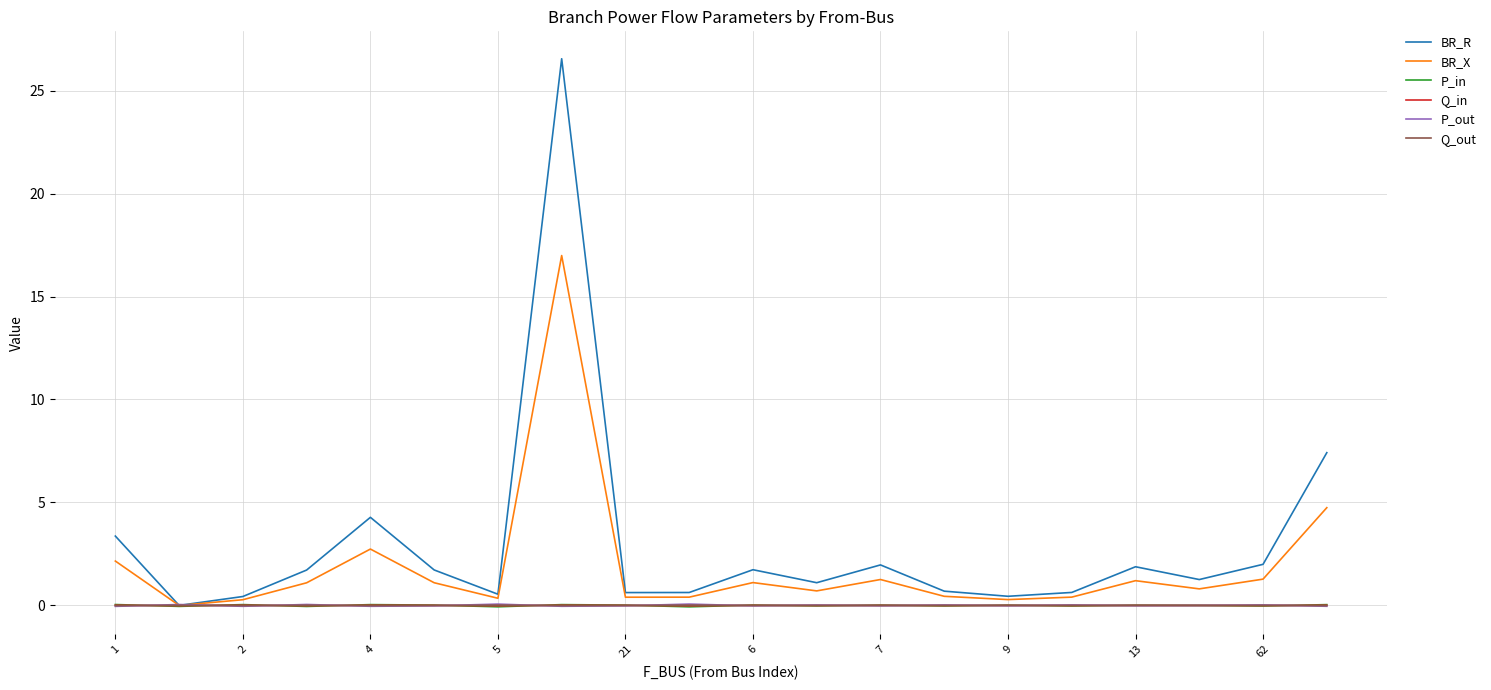

Which series has the largest range (max minus min)?

BR_R